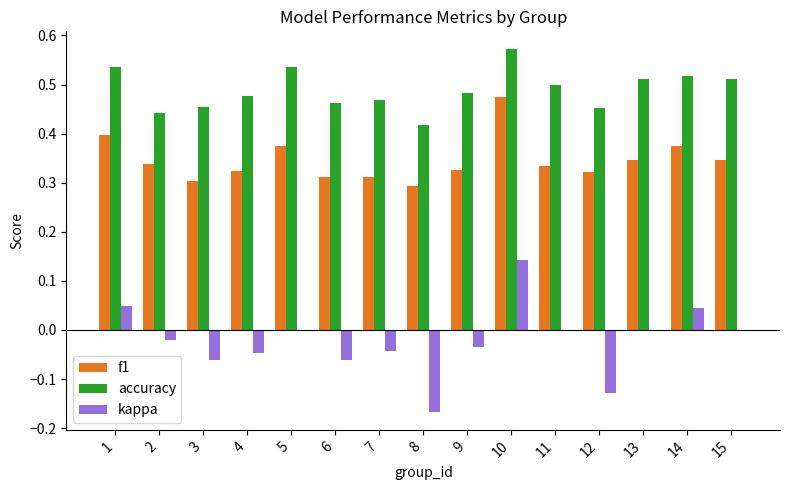

What are all the series names shown in the legend?

f1, accuracy, kappa